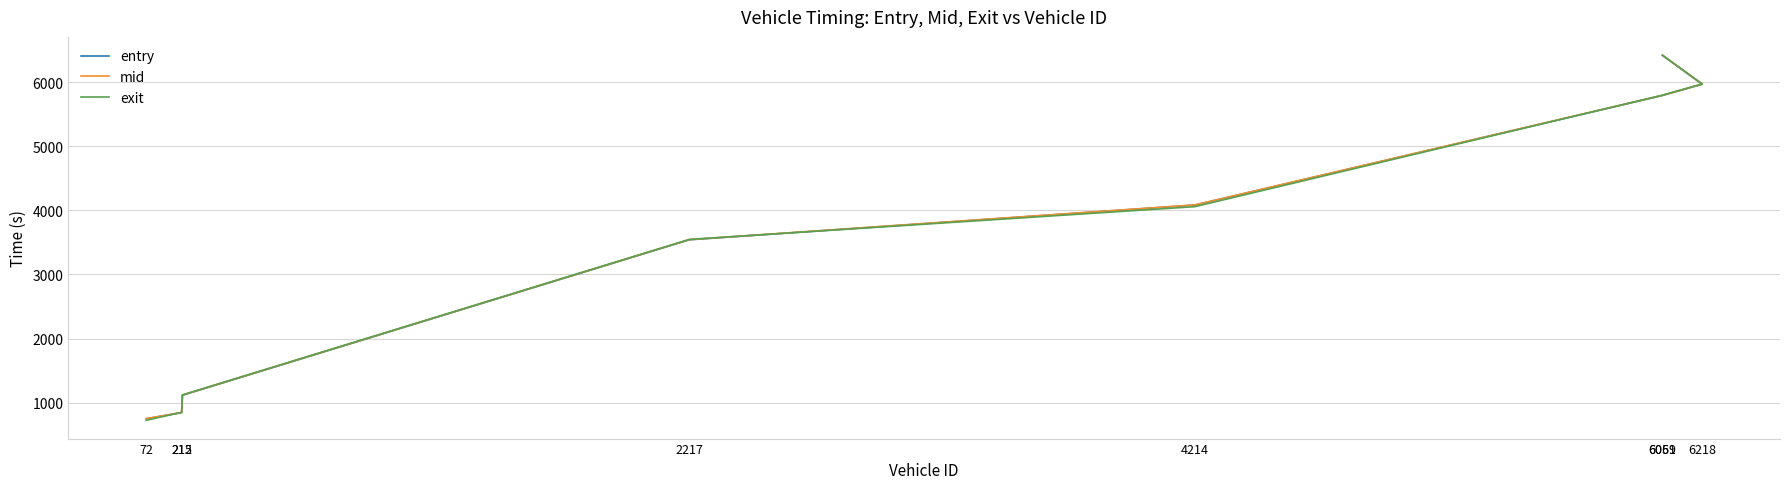

What position from the left is 215?

3